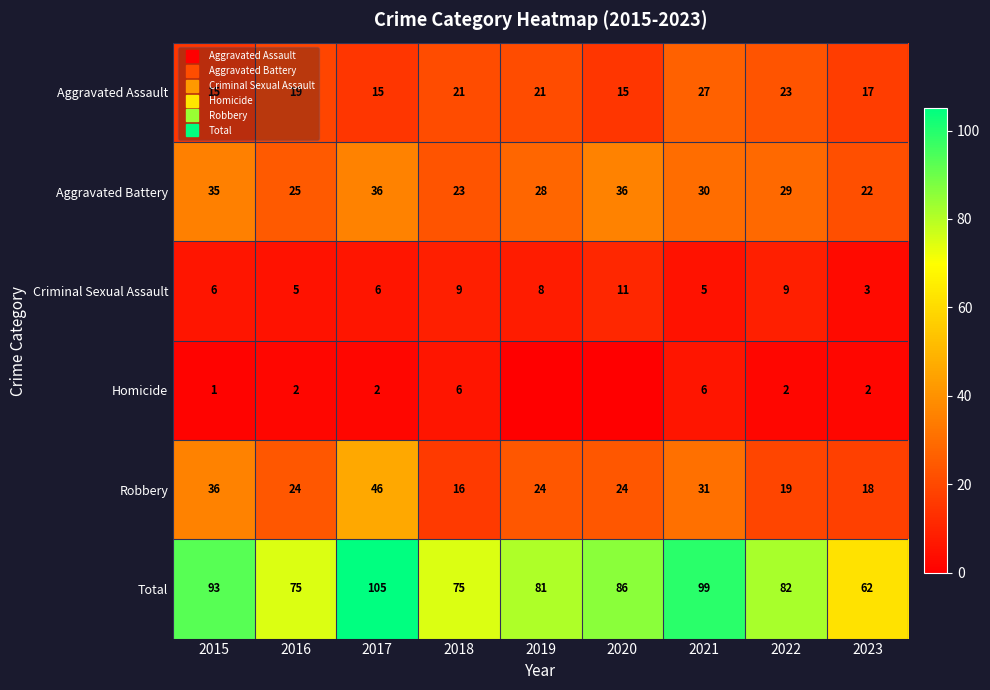

How many data points in Criminal Sexual Assault are above 6?

4